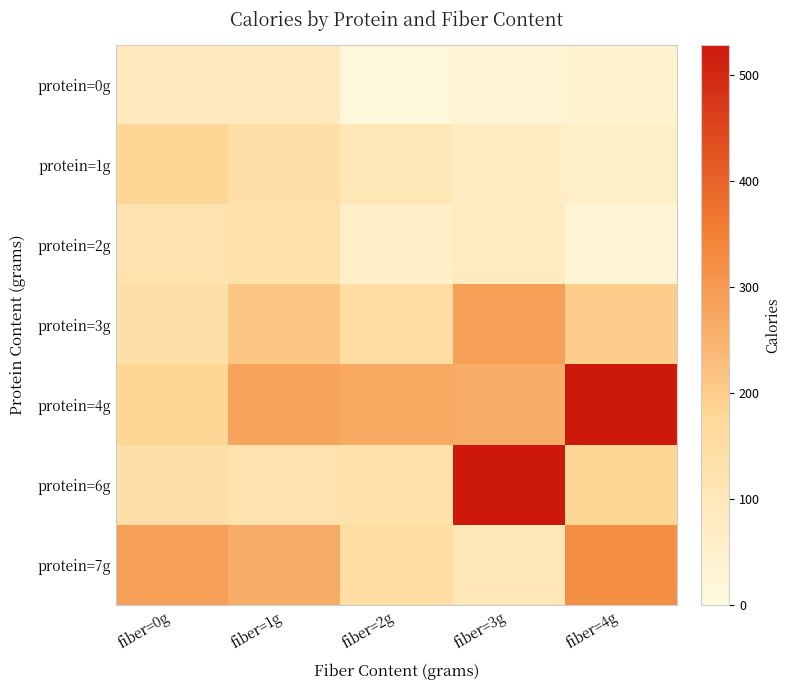

Reading right to left, extract all data points from this chart.

protein=0g: fiber=4g=42	fiber=3g=25	fiber=2g=15	fiber=1g=81	fiber=0g=92
protein=1g: fiber=4g=57	fiber=3g=70	fiber=2g=100	fiber=1g=140	fiber=0g=180
protein=2g: fiber=4g=31	fiber=3g=80	fiber=2g=60	fiber=1g=130	fiber=0g=120
protein=3g: fiber=4g=200	fiber=3g=290	fiber=2g=150	fiber=1g=210	fiber=0g=140
protein=4g: fiber=4g=528	fiber=3g=260	fiber=2g=270	fiber=1g=280	fiber=0g=180
protein=6g: fiber=4g=180	fiber=3g=528	fiber=2g=130	fiber=1g=120	fiber=0g=140
protein=7g: fiber=4g=322	fiber=3g=105	fiber=2g=150	fiber=1g=260	fiber=0g=290